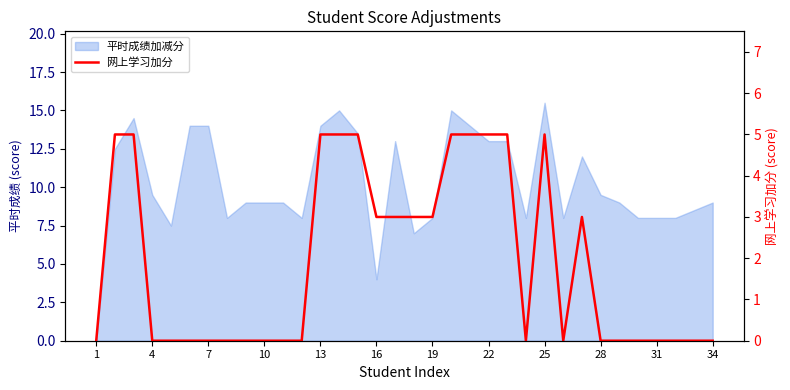

Count the values in the range 0 to 5.

34